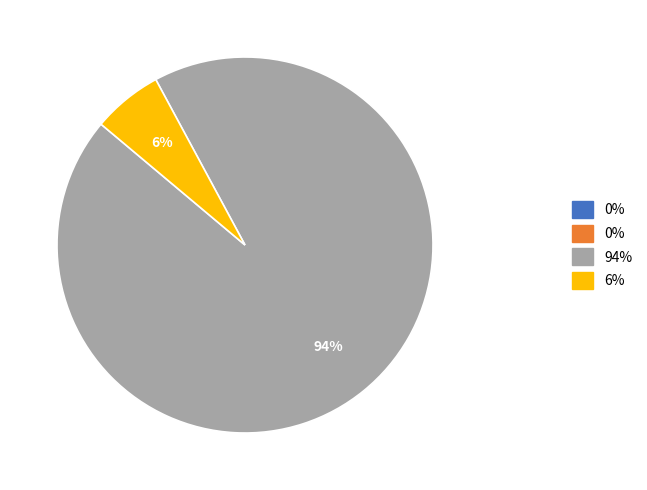

Is there a majority slice in this chart?

Yes